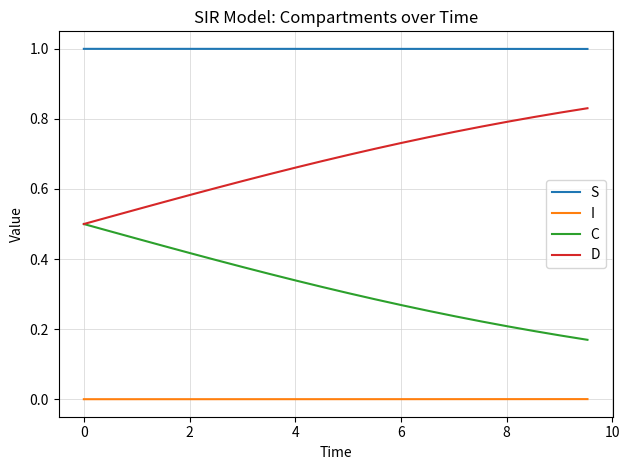

Which series has the largest total across all categories?

S